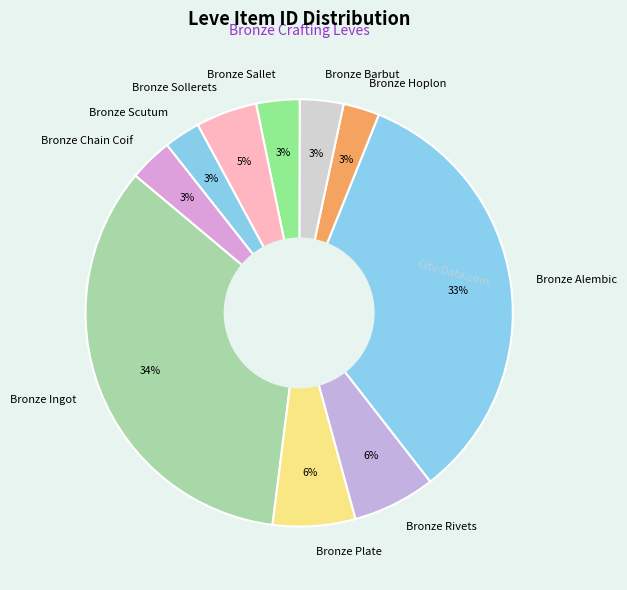

Which has a higher value, Bronze Sollerets or Bronze Rivets?

Bronze Rivets